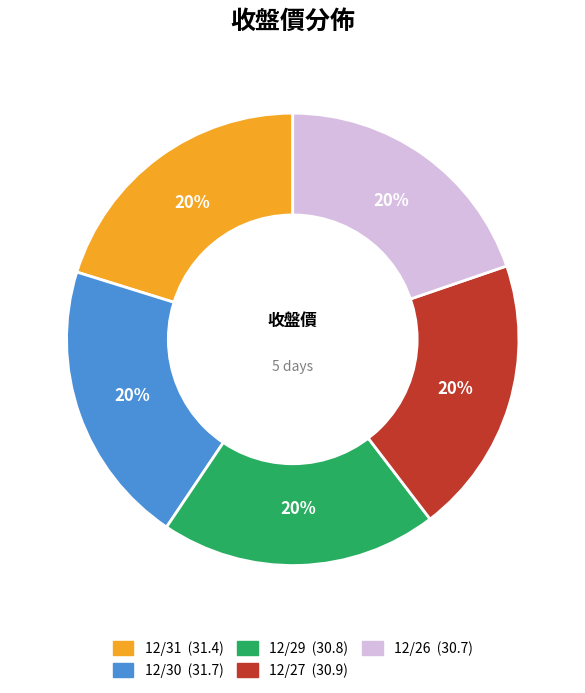

To the nearest percent, what is the combined percentage of 12/29 and 12/26?

40%